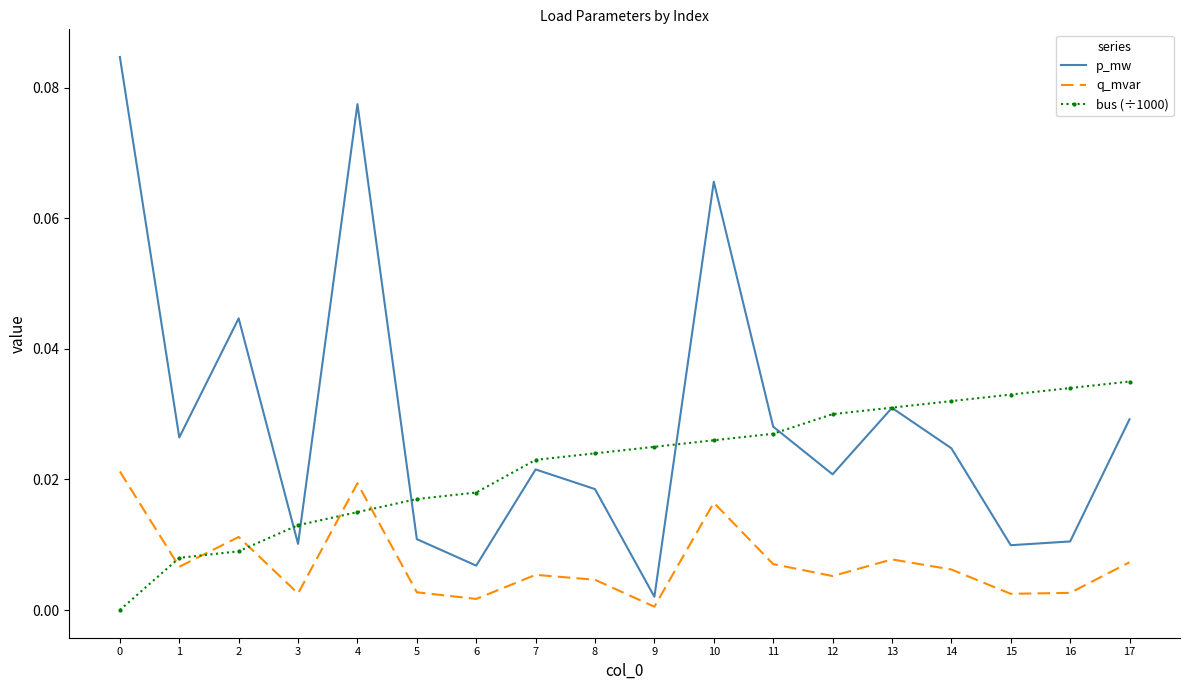

Which series has the widest spread of values?

p_mw